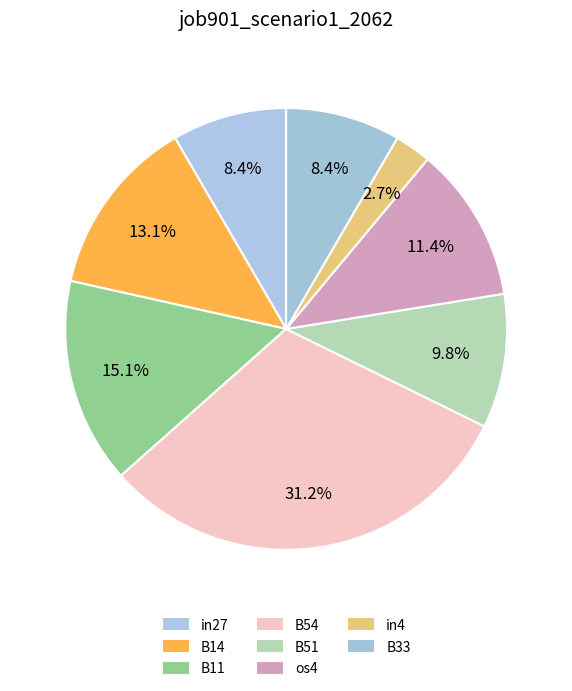

Does in27 represent more than half of the total?

No